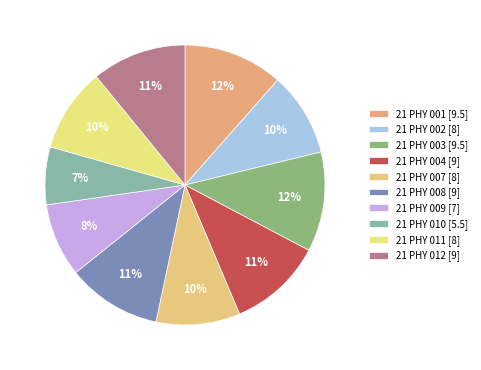

Rank the categories by value from lowest to highest.

21 PHY 010, 21 PHY 009, 21 PHY 002, 21 PHY 007, 21 PHY 011, 21 PHY 004, 21 PHY 008, 21 PHY 012, 21 PHY 001, 21 PHY 003